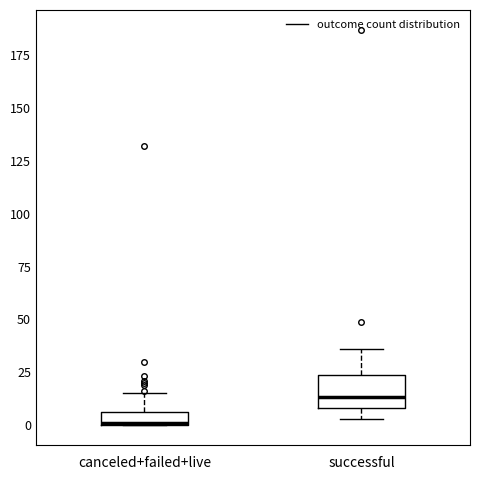

Comparing the boxes themselves (not the whiskers), which one is the tallest?

successful